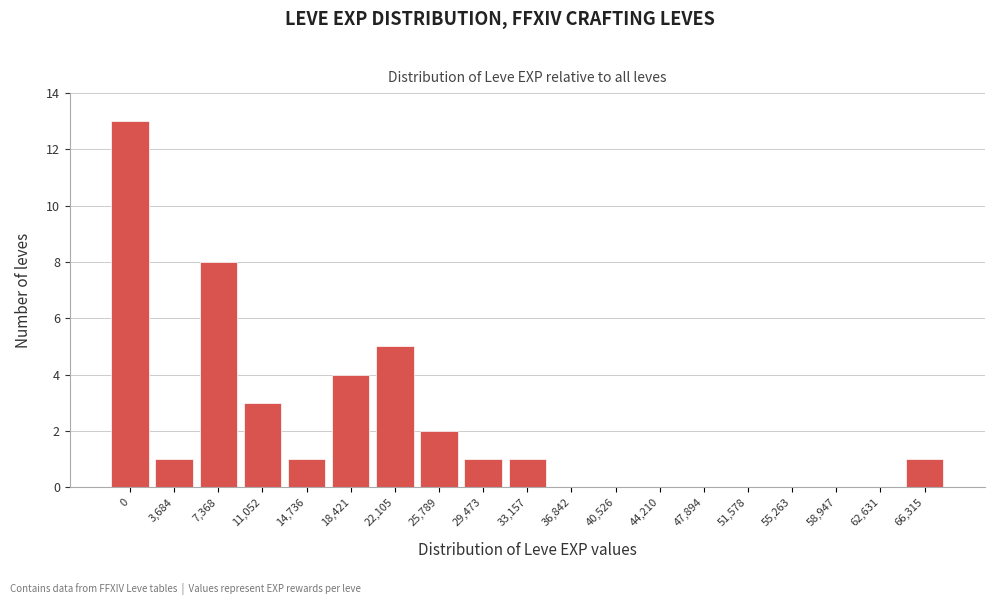

Reading left to right, what are all the values shown in this chart?

0=13	3,684=1	7,368=8	11,052=3	14,736=1	18,421=4	22,105=5	25,789=2	29,473=1	33,157=1	36,842=0	40,526=0	44,210=0	47,894=0	51,578=0	55,263=0	58,947=0	62,631=0	66,315=1